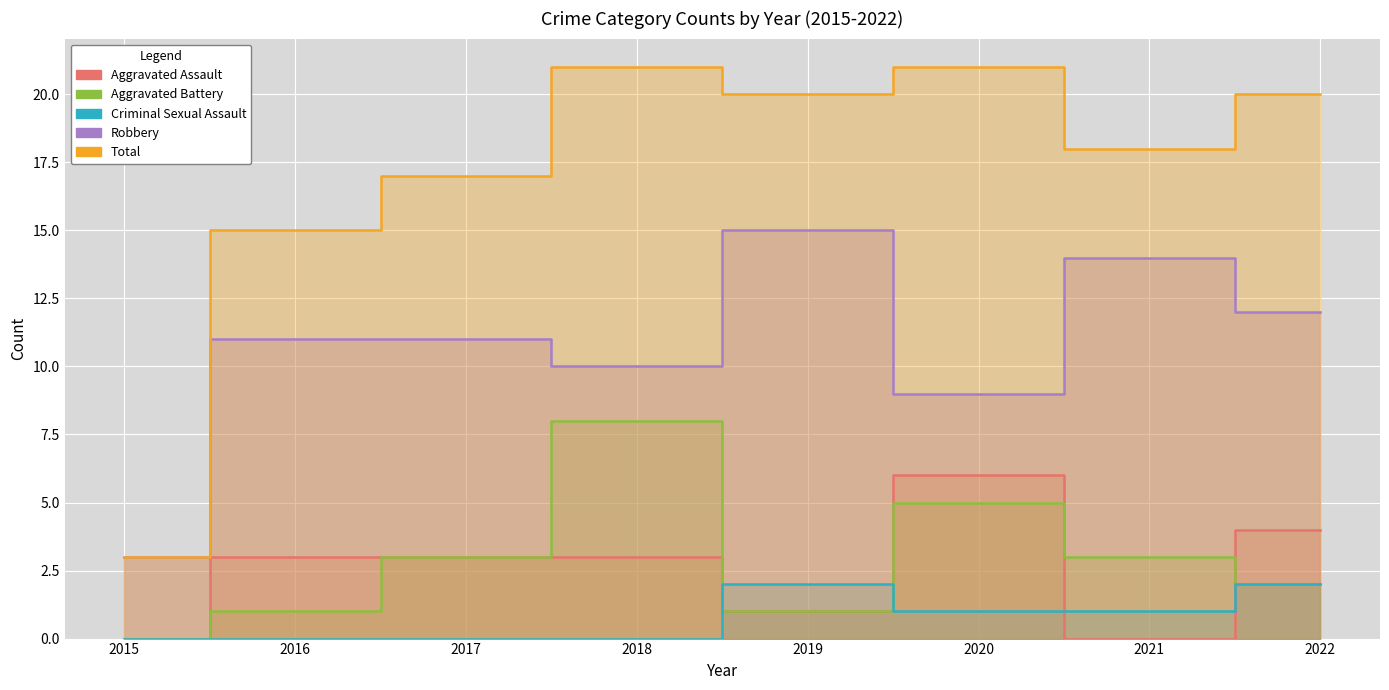

What is the difference between the Aggravated Battery values at 2015 and 2019?

1